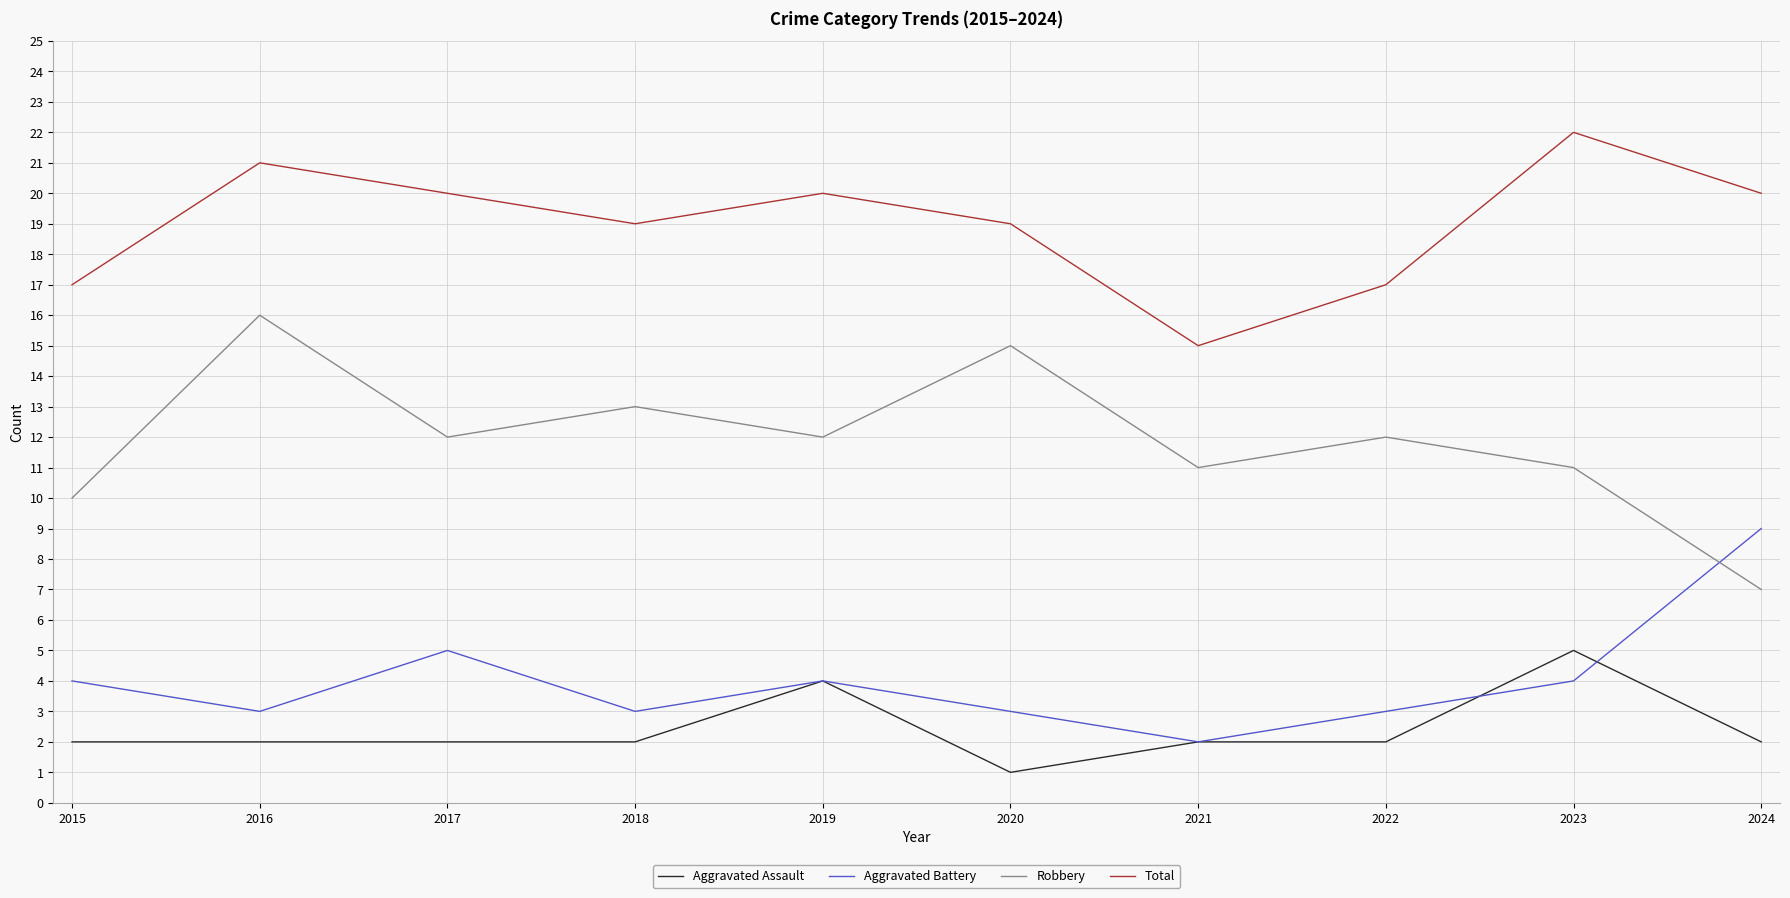

Rank the series by their maximum value, from lowest to highest.

Aggravated Assault, Aggravated Battery, Robbery, Total